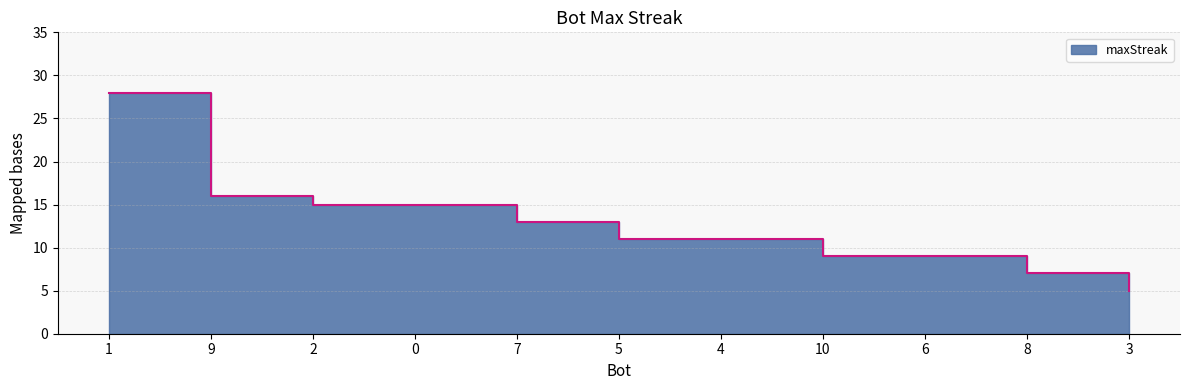

What is the approximate value at 5?

11